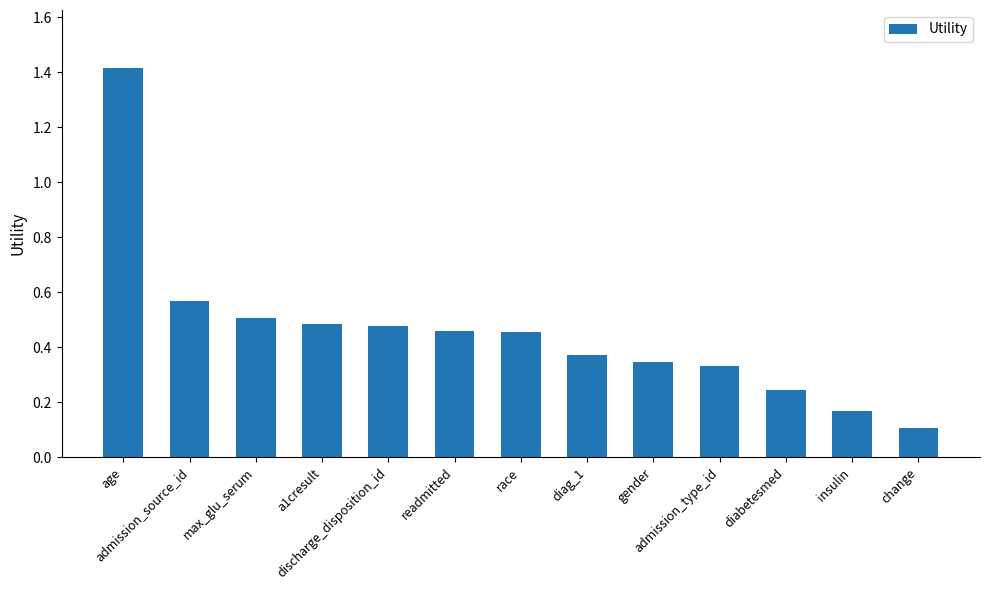

What is the change in value from readmitted to insulin?

-0.3